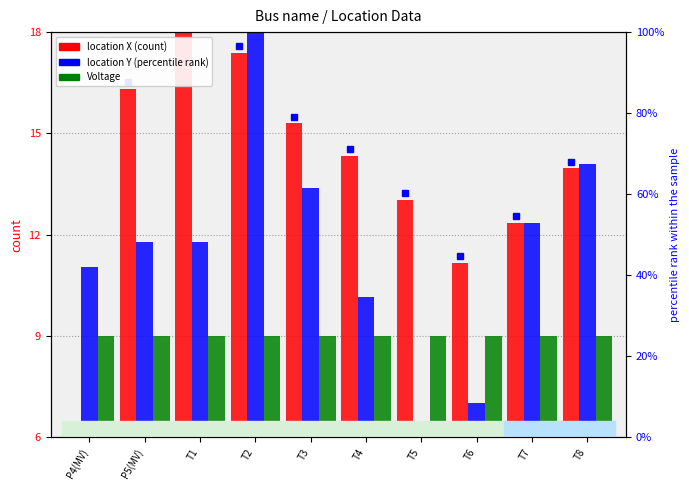

Rank the categories by location Y value from lowest to highest.

T5, T6, T4, P4(MV), P5(MV), T1, T7, T3, T8, T2